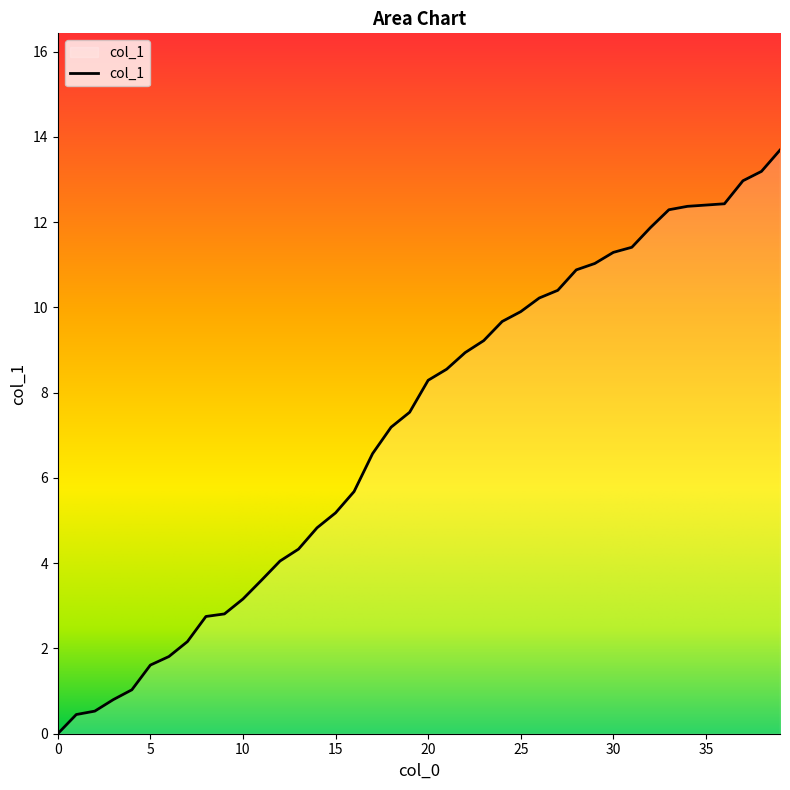

What is the maximum value shown in the chart?

13.7